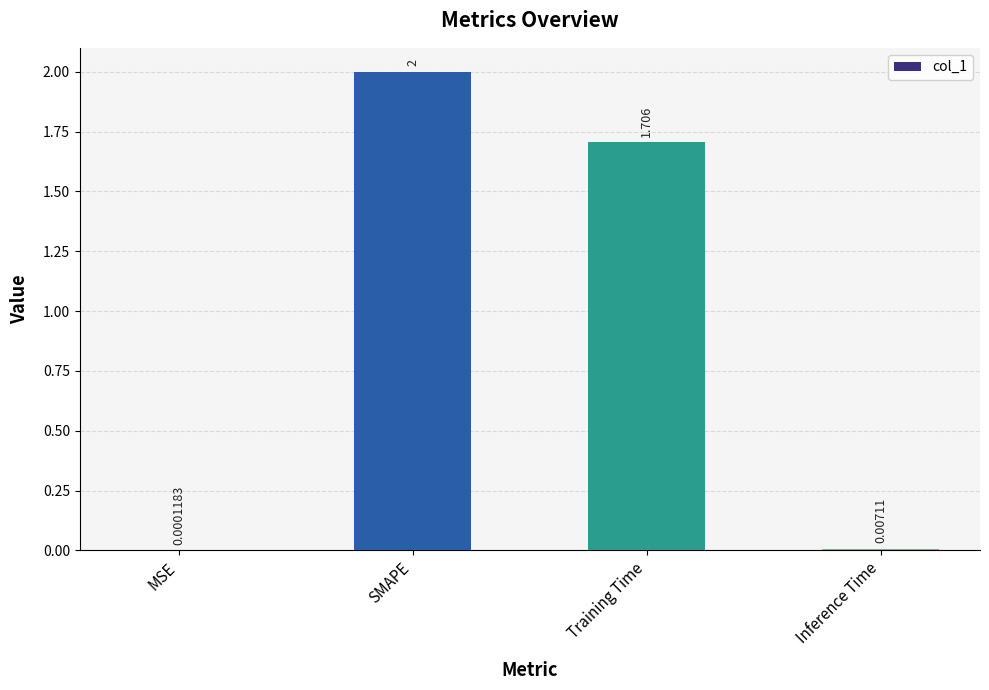

Which category has the highest value across all series?

SMAPE